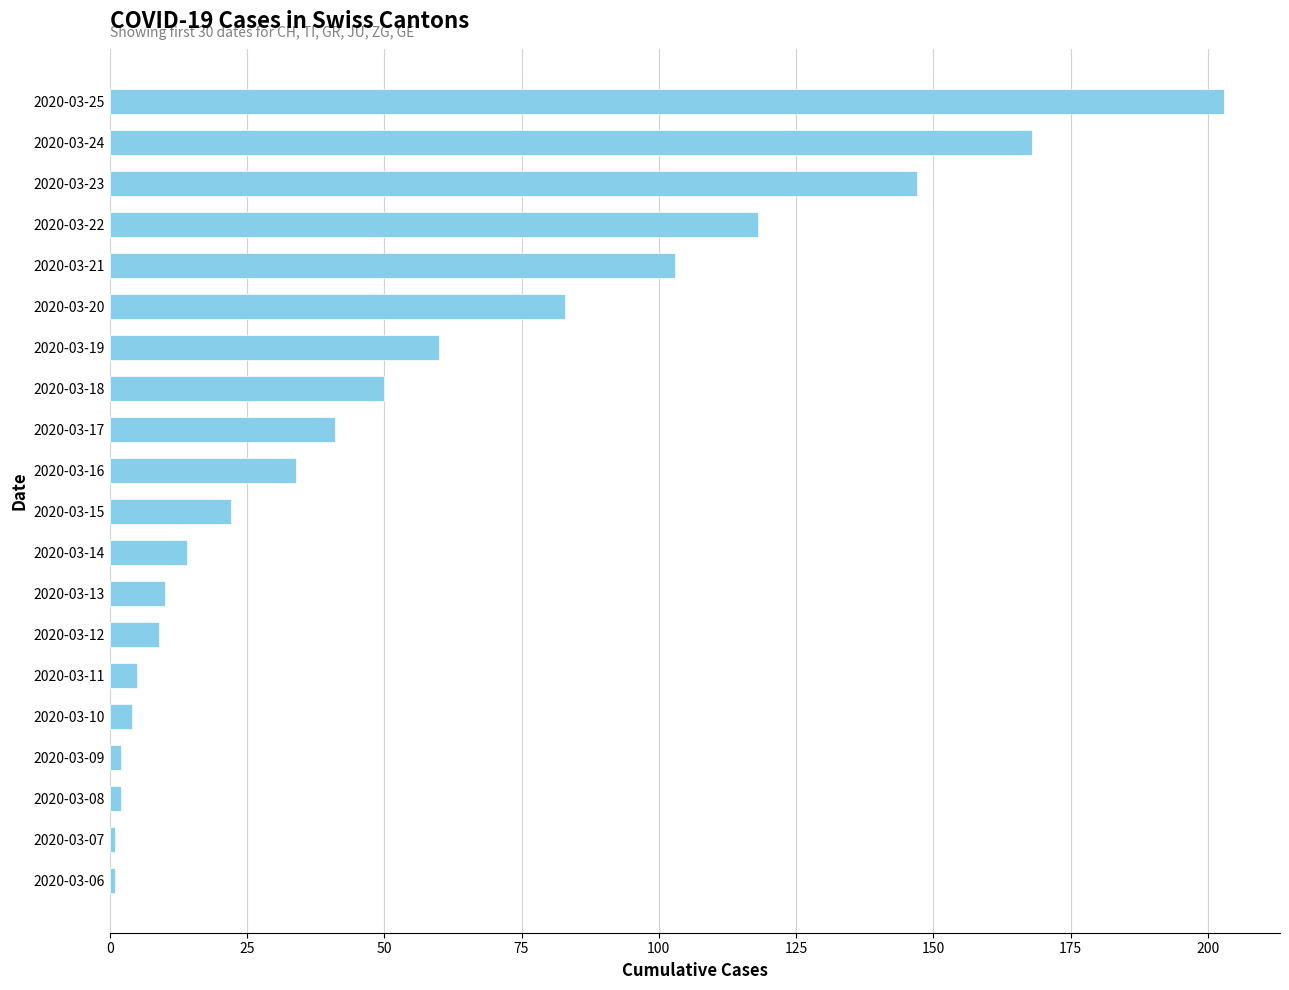

How many bars are there in total?

20